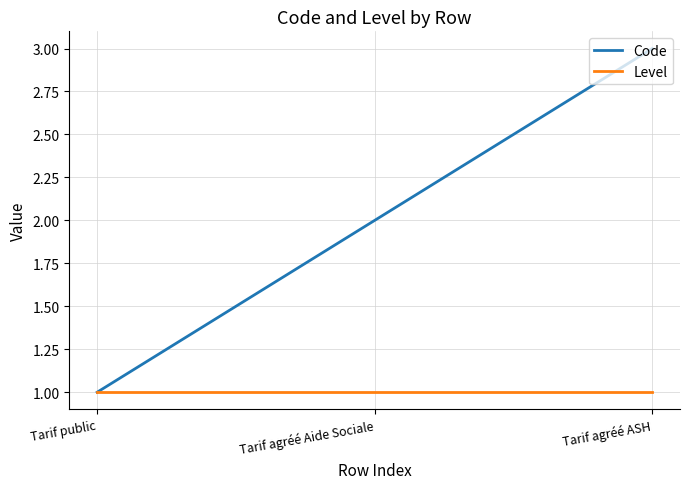

What is the total value across all series at Tarif agréé ASH?

4